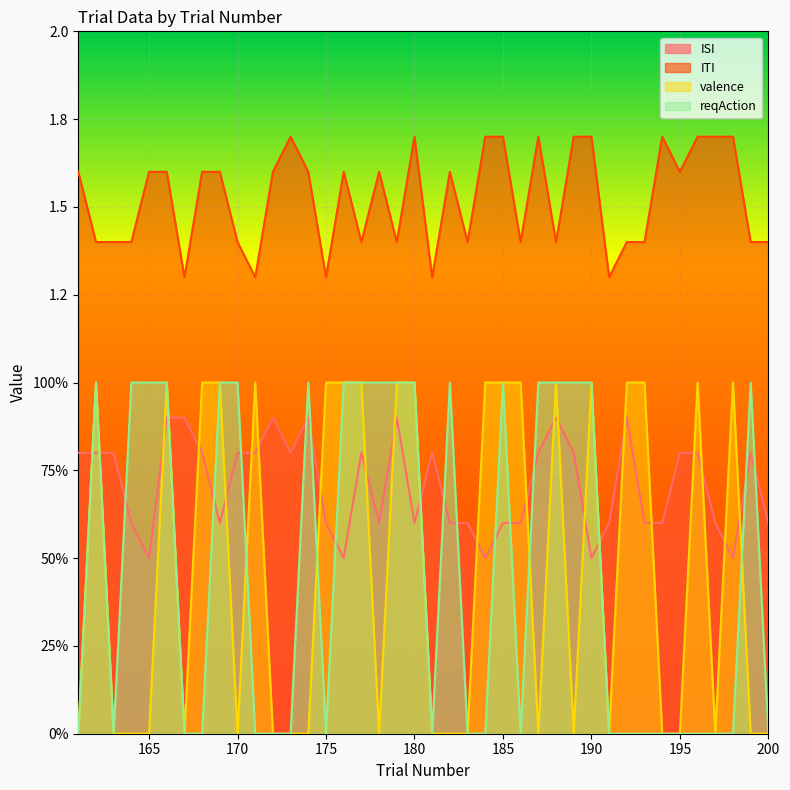

Which series ends up on top after the final intersection of ISI and reqAction?

ISI